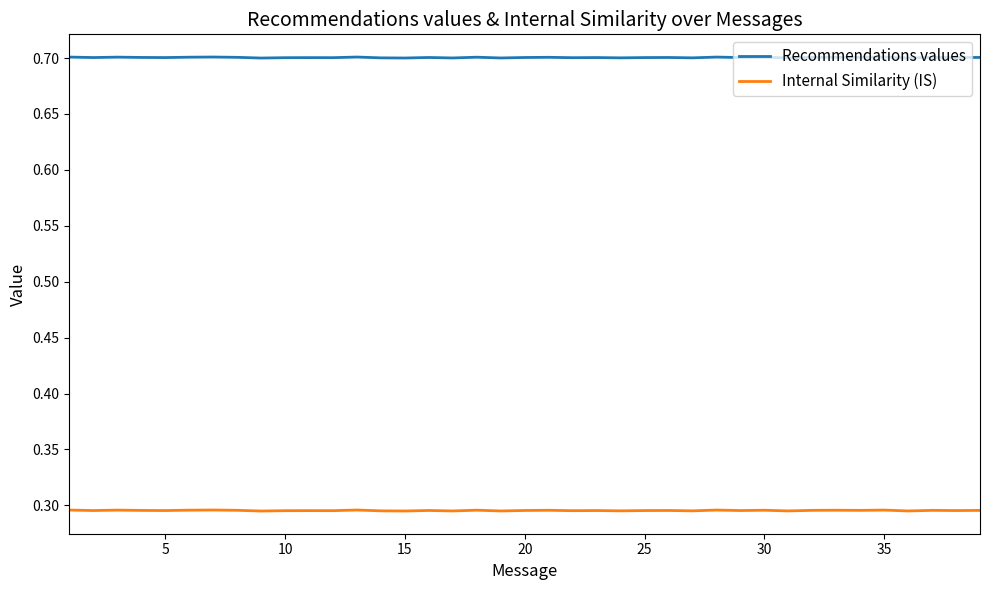

Which series has the largest total across all categories?

Recommendations values